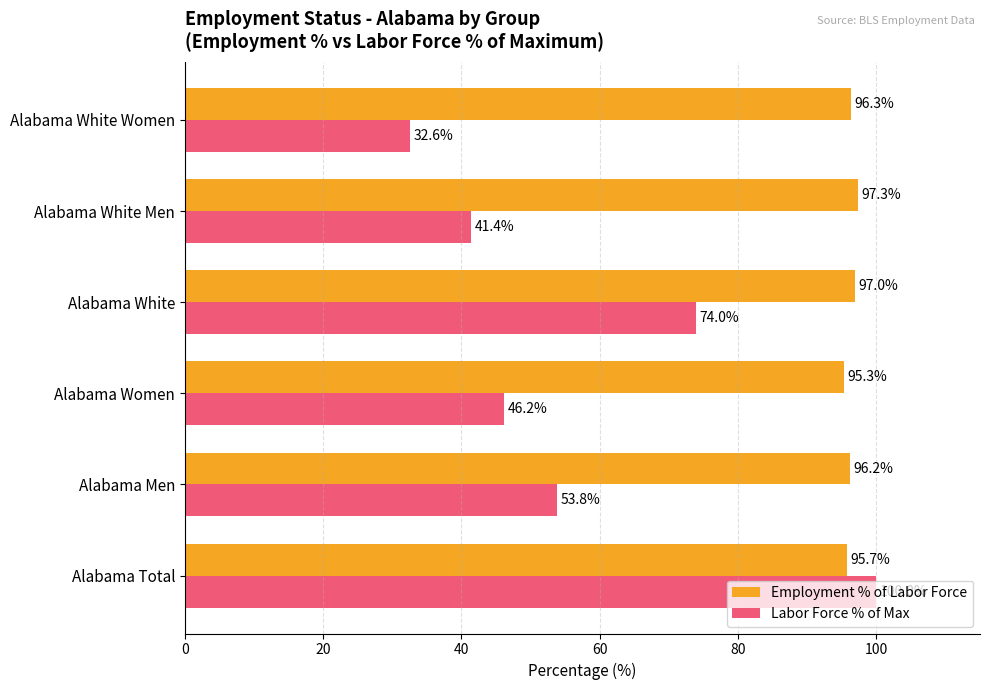

Which series changed the most between Alabama Men and Alabama White Women?

Labor Force % of Max